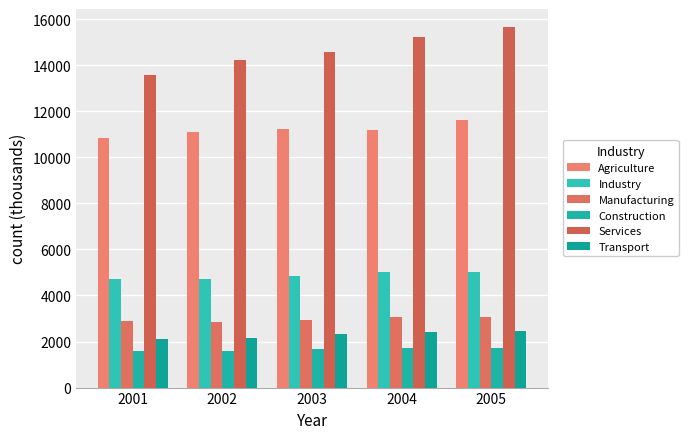

List the labels in order of Services value, smallest first.

2001, 2002, 2003, 2004, 2005